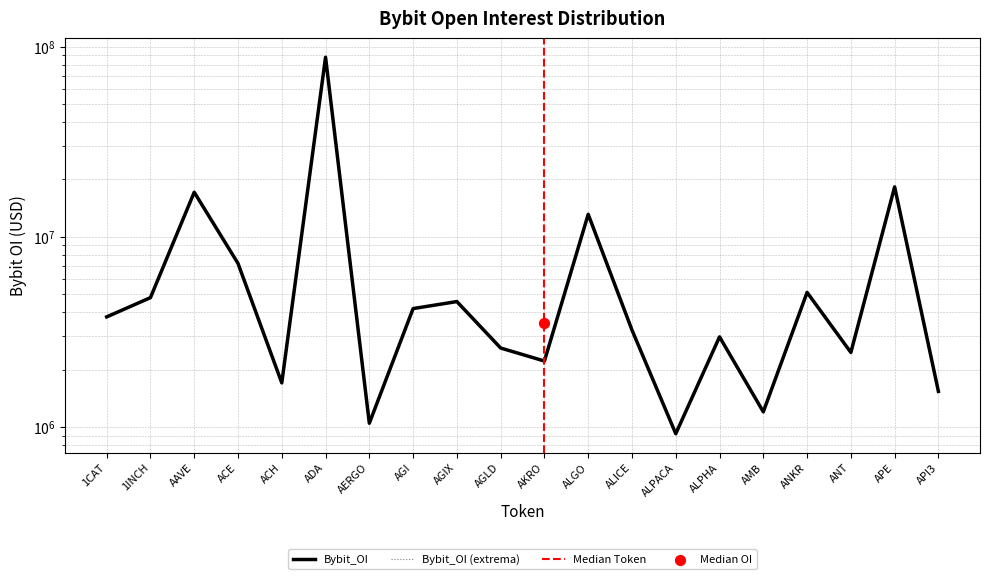

Which has a higher value, ACH or ALGO?

ALGO